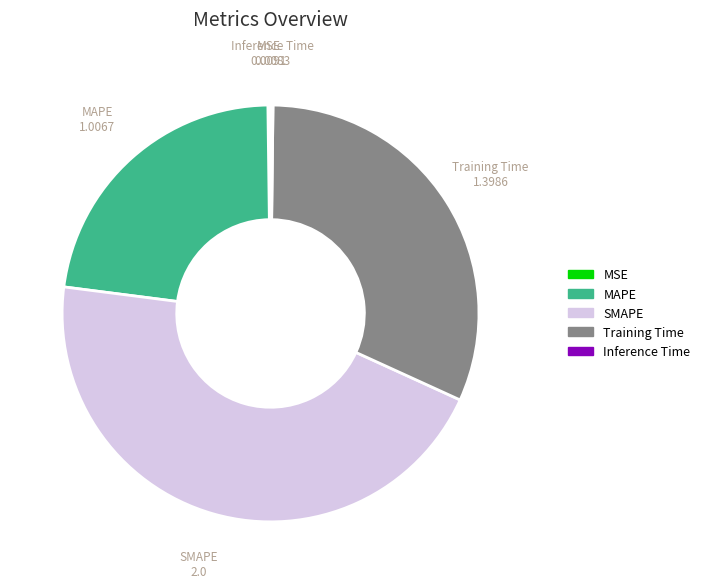

The MAPE slice represents 36% of the pie. True or false?

False